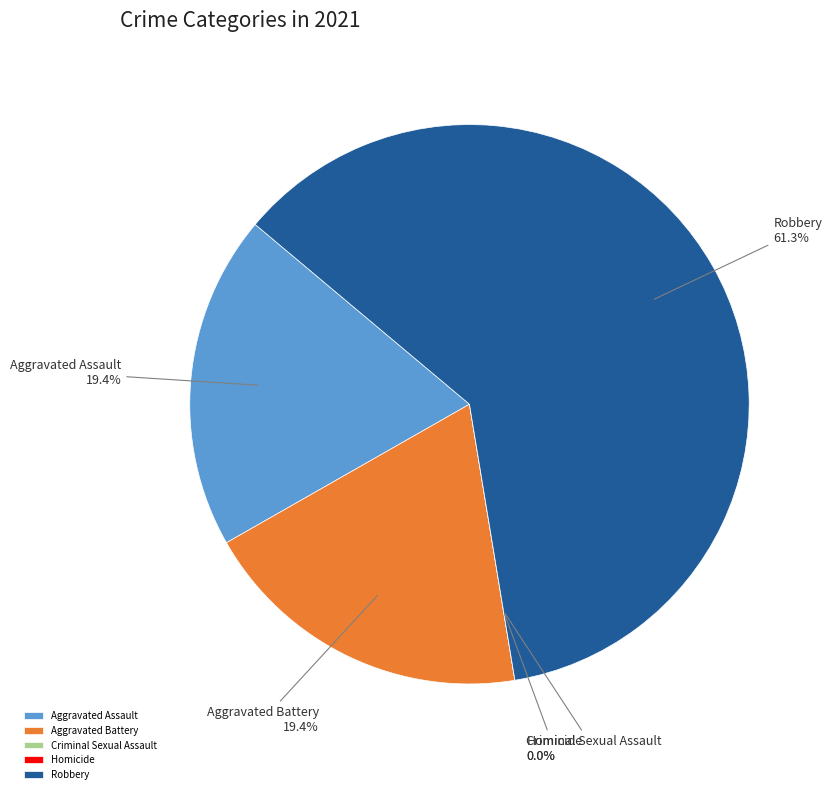

Combined, what portion of the pie is Aggravated Battery and Robbery?

80.6%